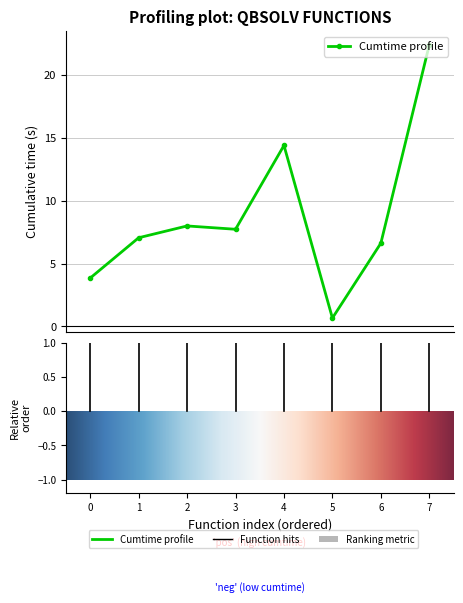

What is the maximum value shown in the chart?

22.4